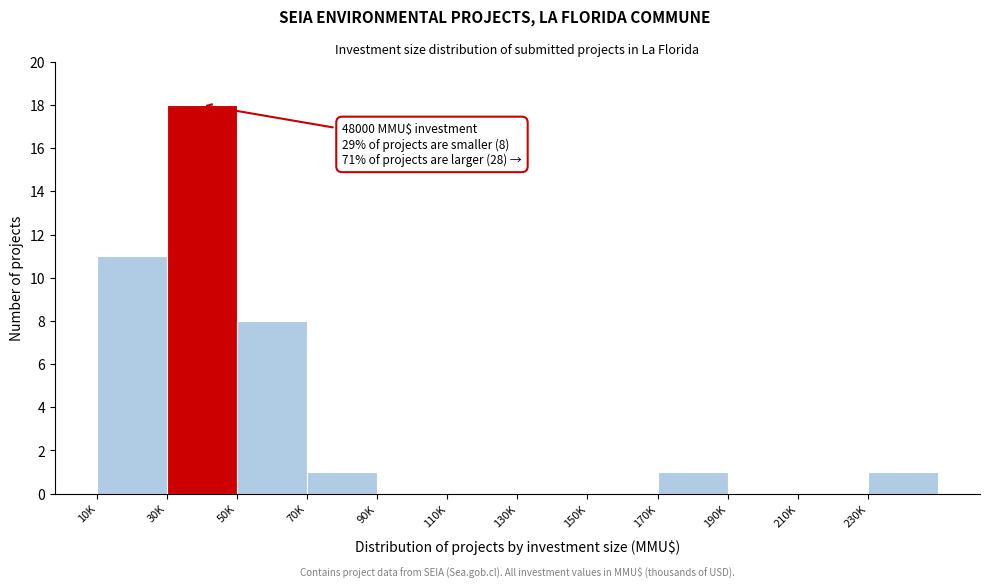

Reading right to left, transcribe all the data shown in this chart.

230K=1	210K=0	190K=0	170K=1	150K=0	130K=0	110K=0	90K=0	70K=1	50K=8	30K=18	10K=11